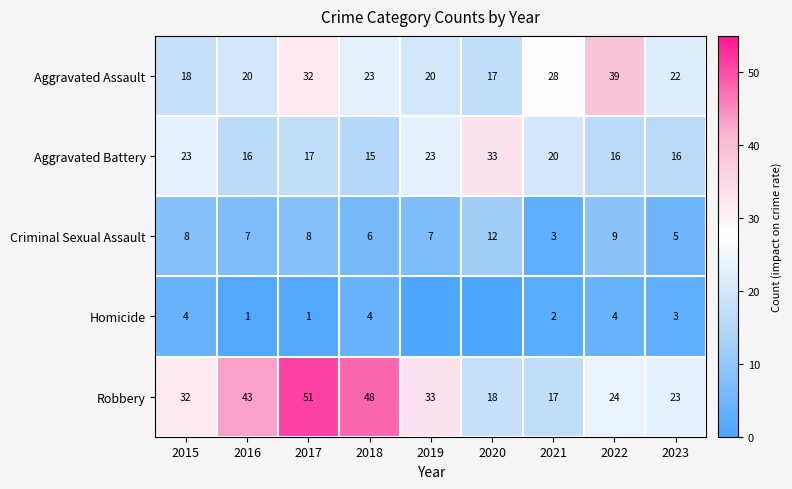

What is the sum of the Homicide values at 2023 and 2016?

4